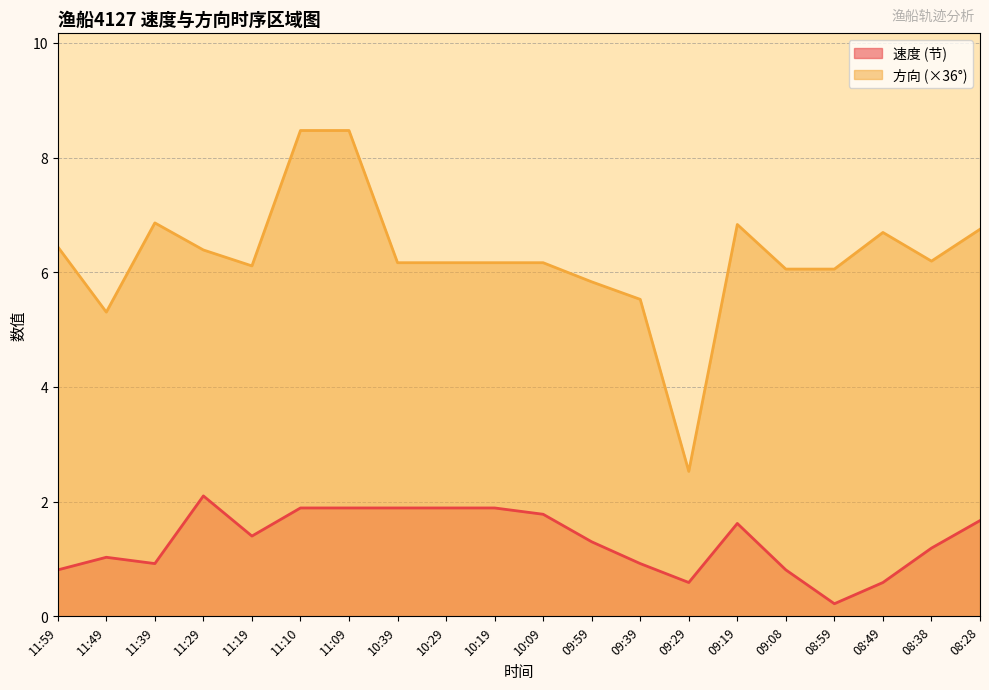

Which series has the widest spread of values?

方向 (×36°)